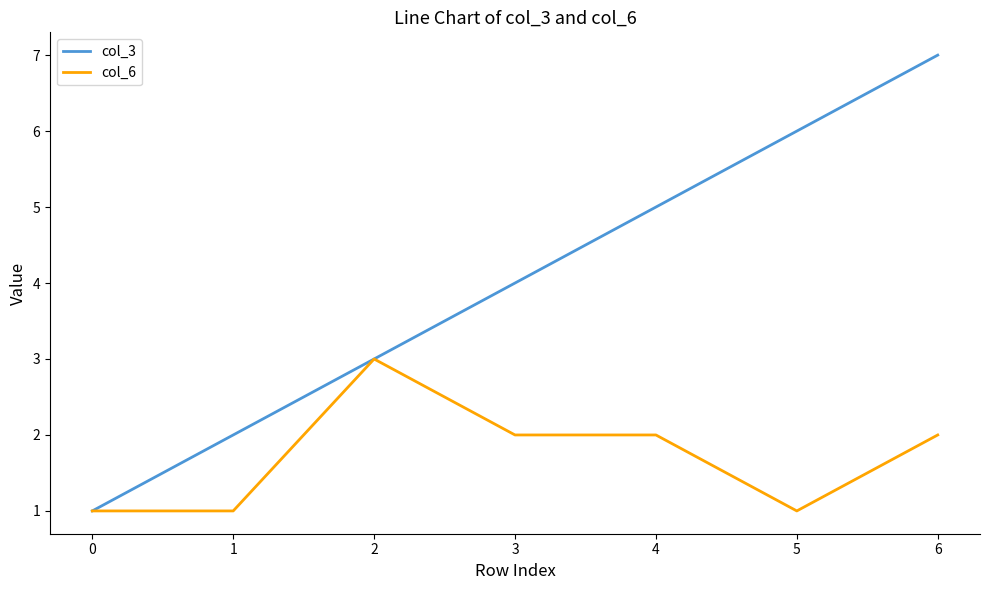

What is the approximate value of col_3 at 2?

3